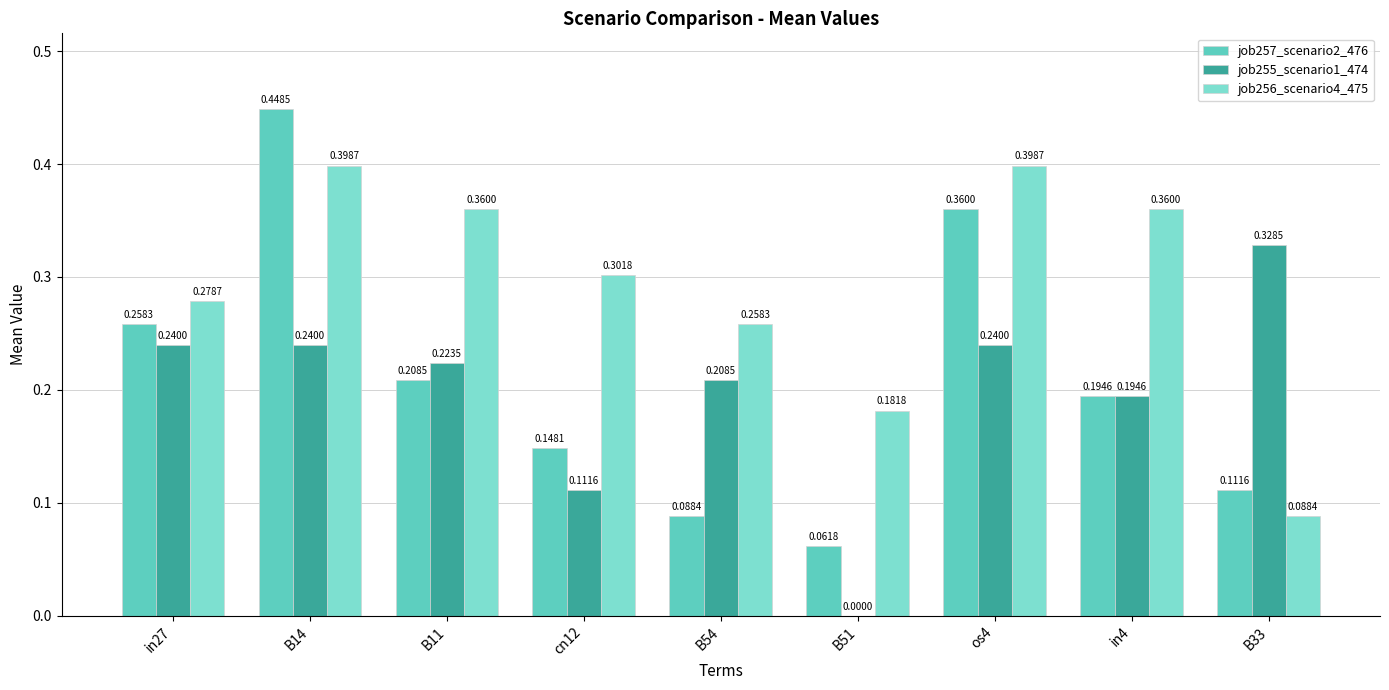

What is the total value across all series at in27?

0.8